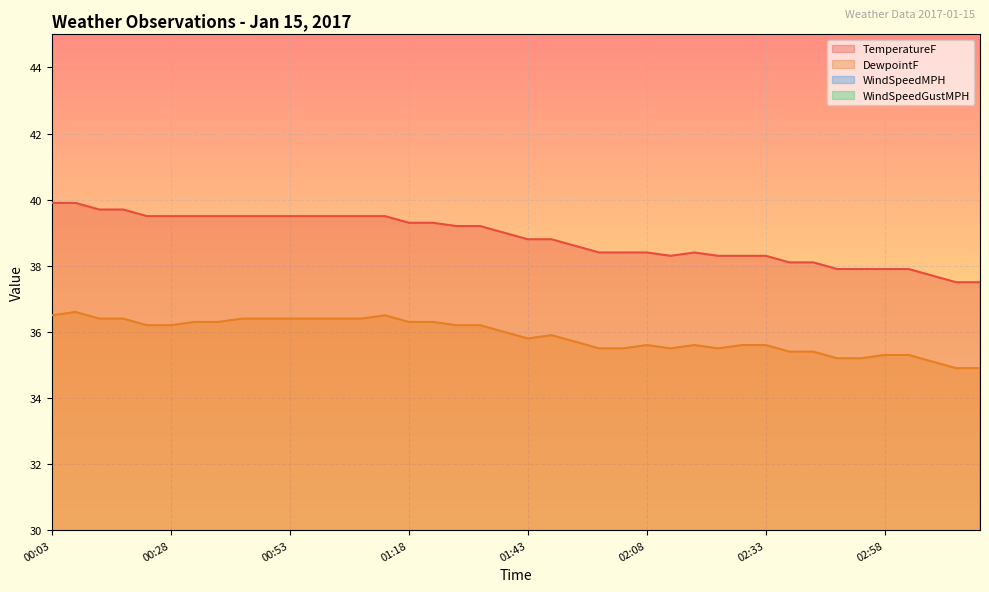

What is the maximum value shown in the chart?

39.9